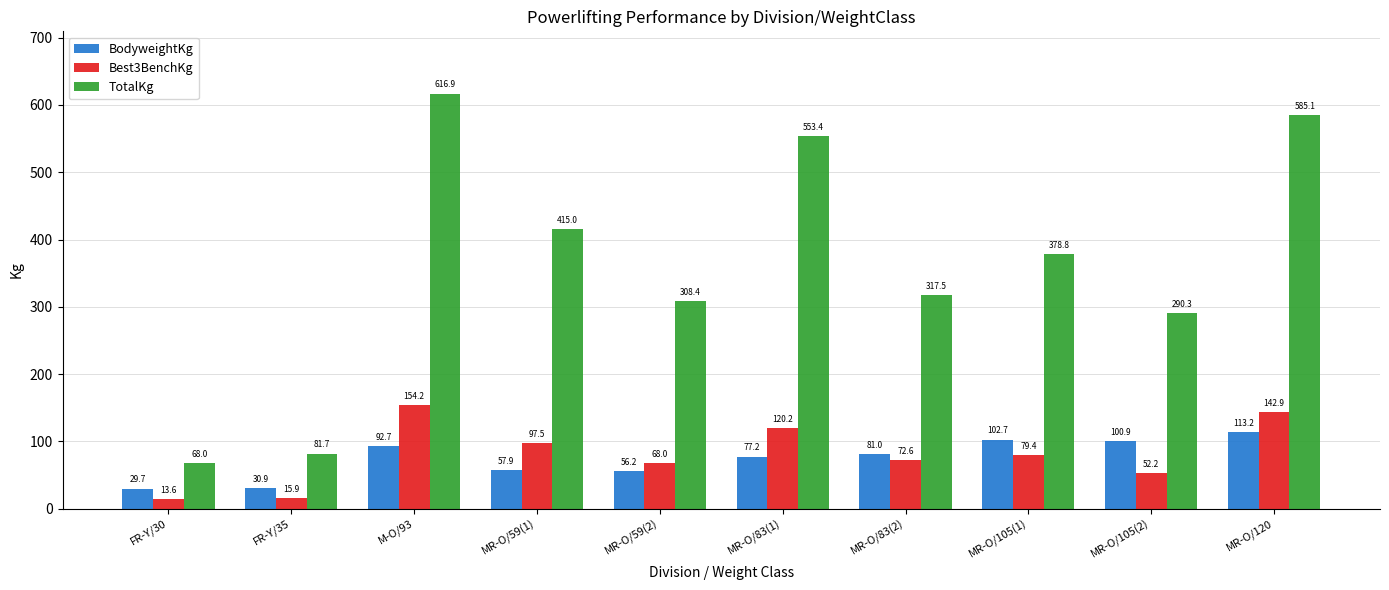

How many data points in TotalKg are less than 378?

5